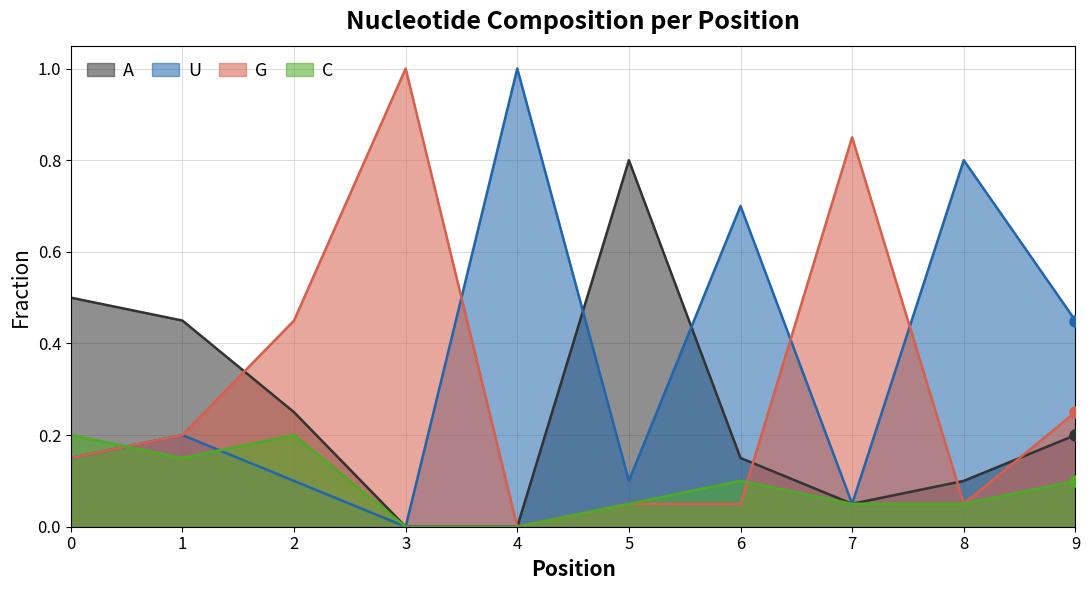

Which category has the highest value across all series?

4